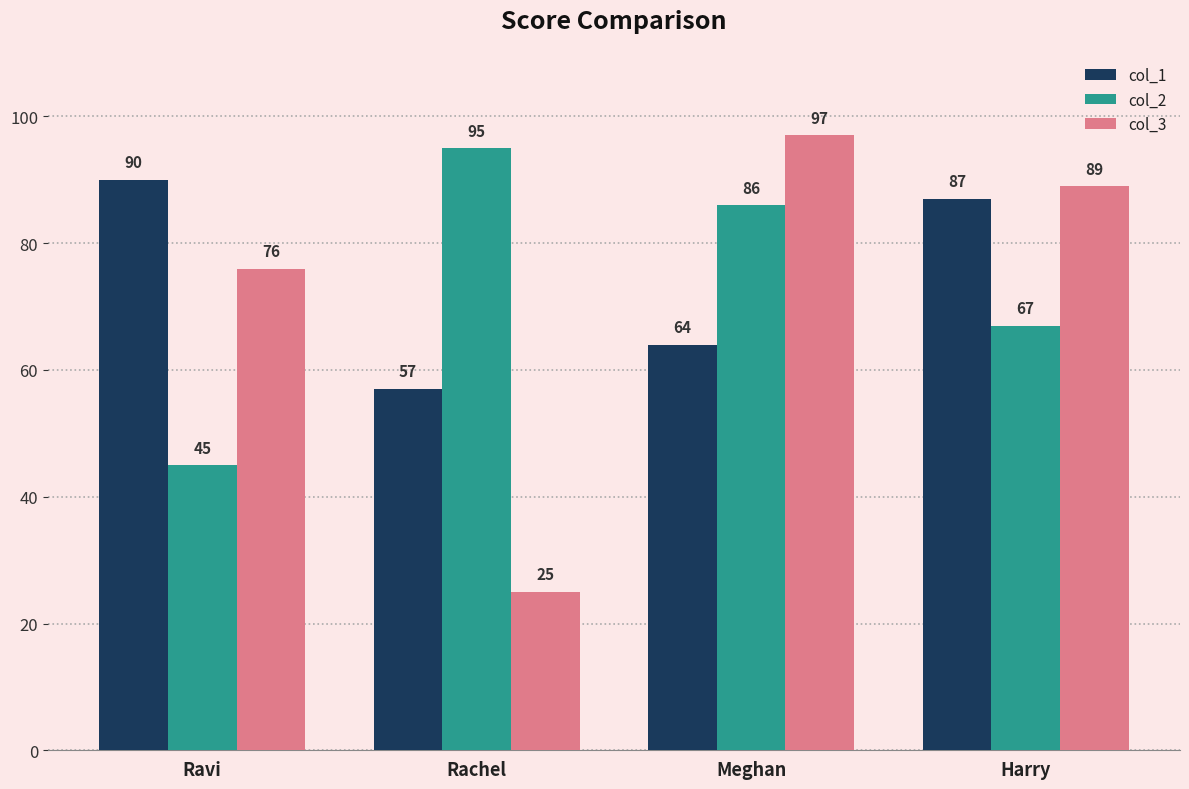

At which label does col_1 first exceed 87?

Ravi